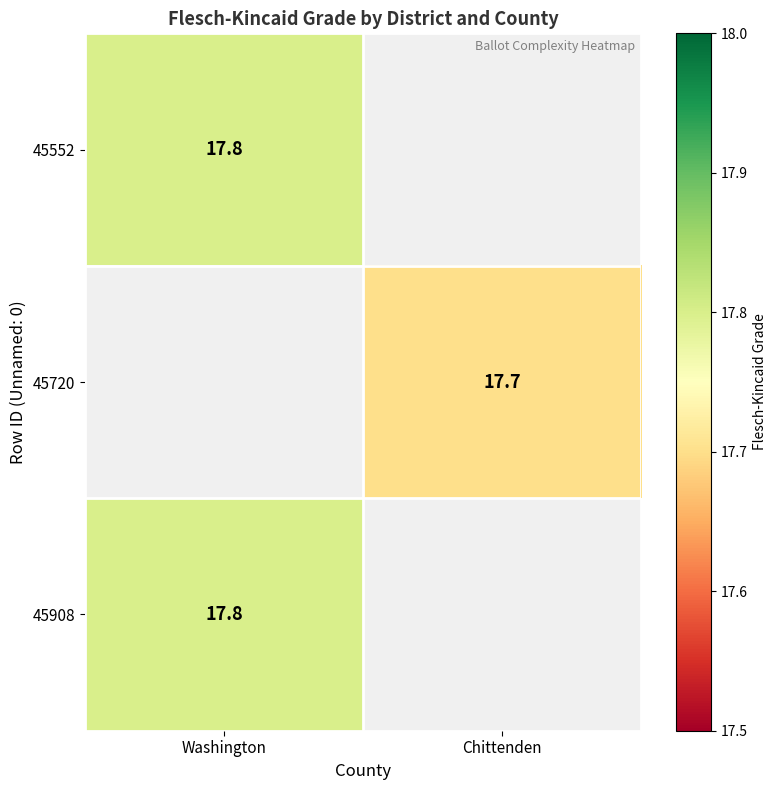

The value of 45720 at Chittenden is 17.7. True or false?

True